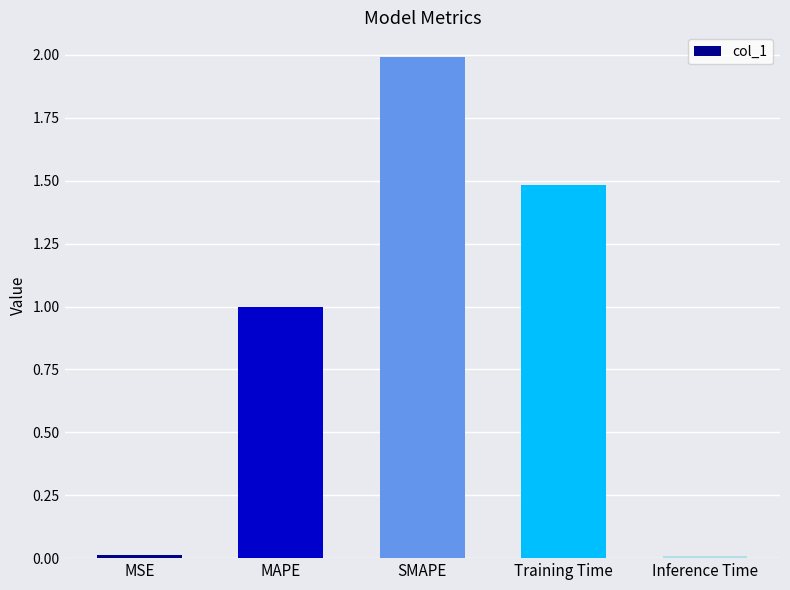

What value does the data have at Training Time?

1.5